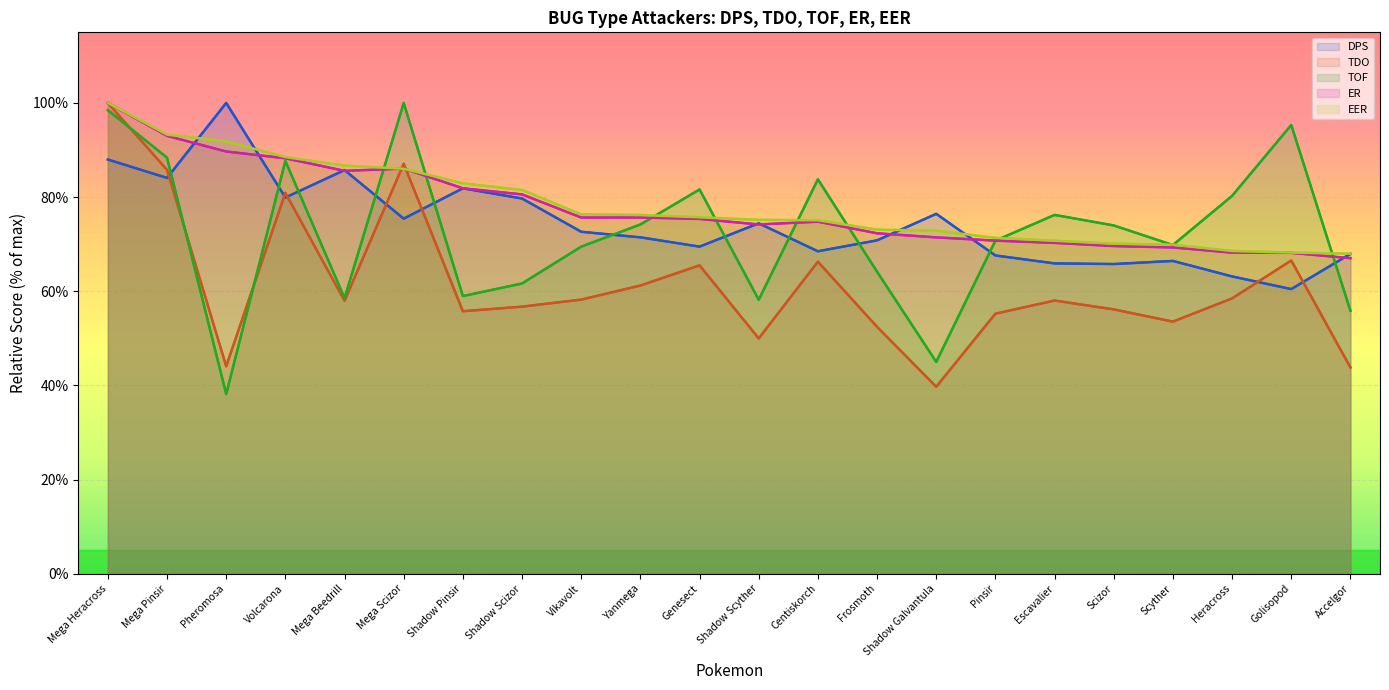

How many series are shown in this chart?

5